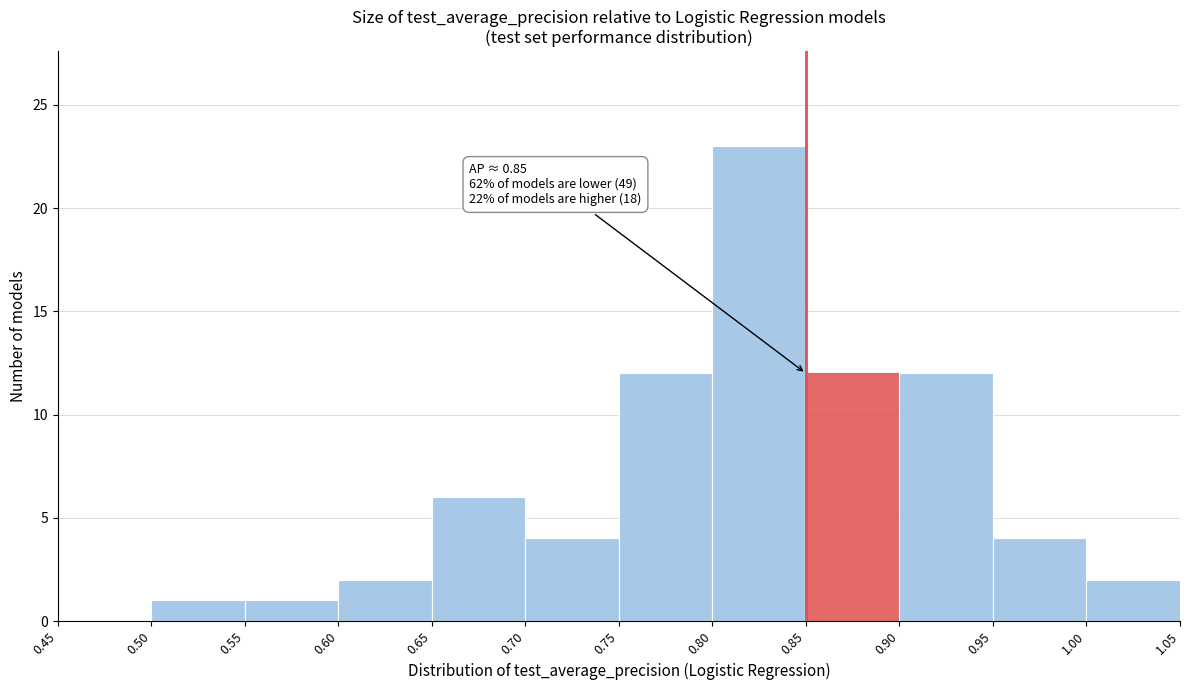

Which range on the x-axis has the tallest bar?

0.80 to 0.85